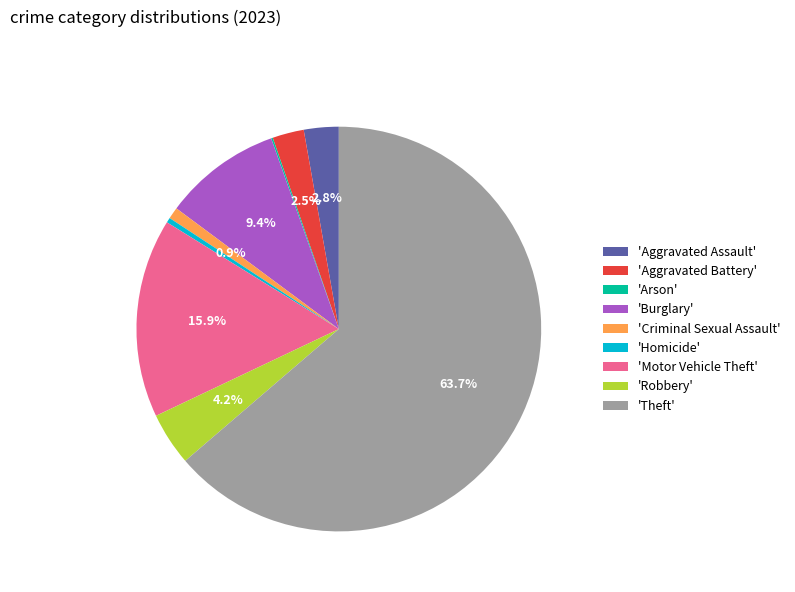

Which slice represents more than half of the pie?

'Theft'